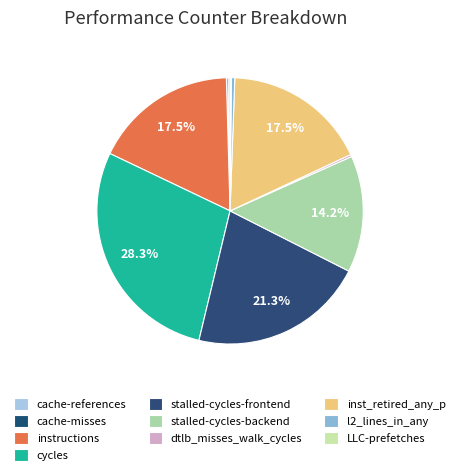

What percentage is NOT represented by dtlb_misses_walk_cycles?

99.7%